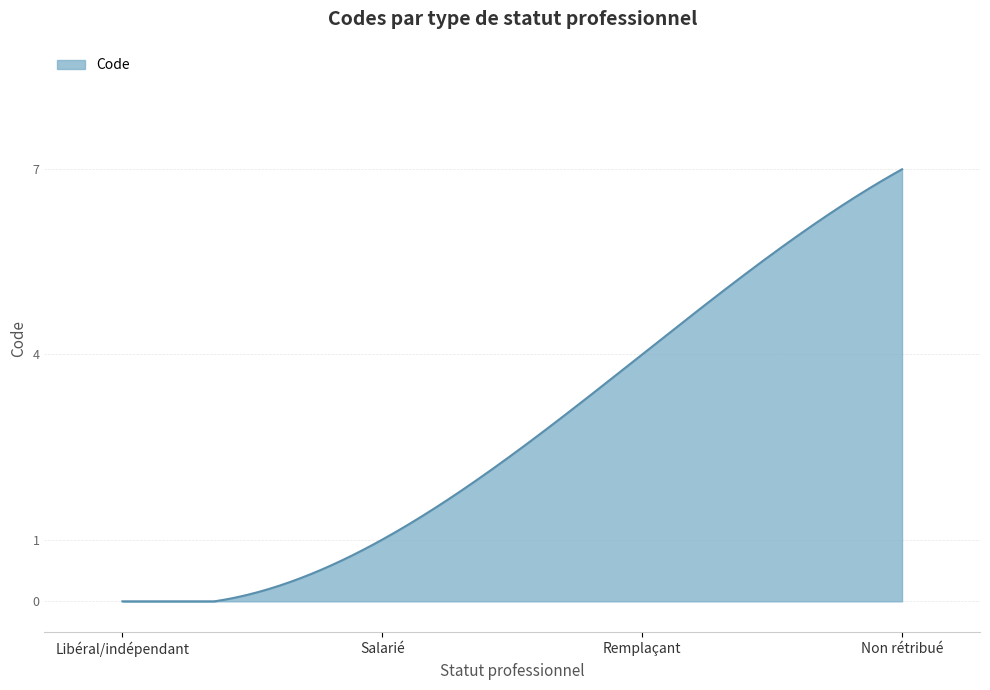

What is the difference between the maximum and minimum values?

7.0